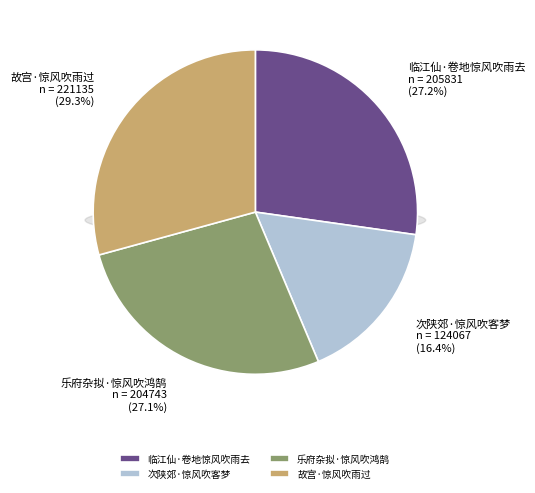

Approximately how many times larger is the value at 乐府杂拟·惊风吹鸿鹄 compared to 临江仙·卷地惊风吹雨去?

1.0